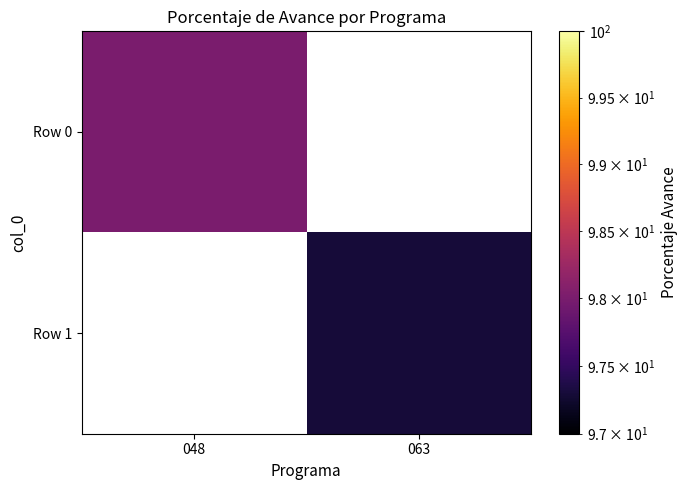

Where does the Row 1 series first go above 97?

063